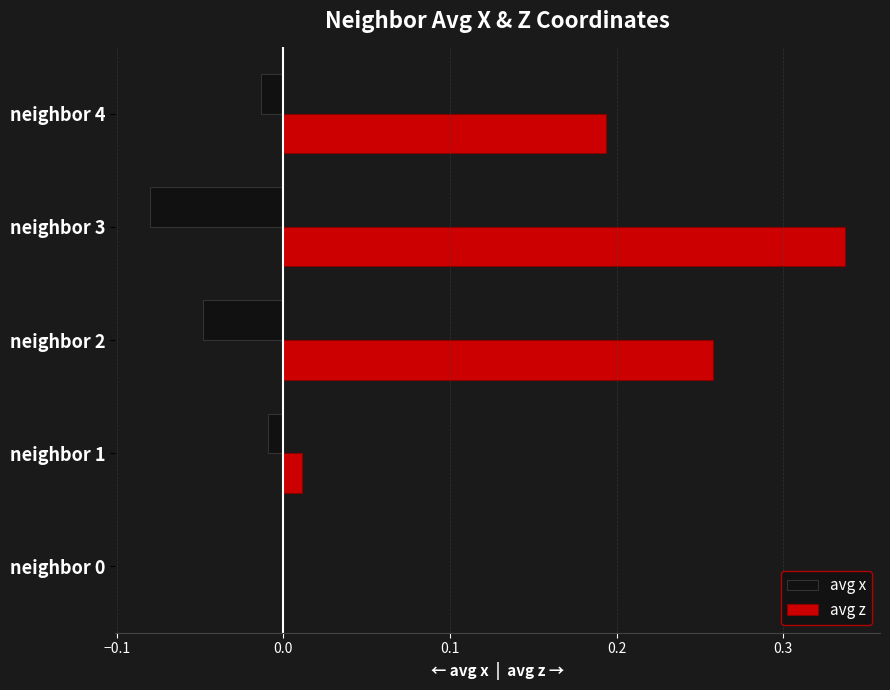

What are all the series names shown in the legend?

avg x, avg z